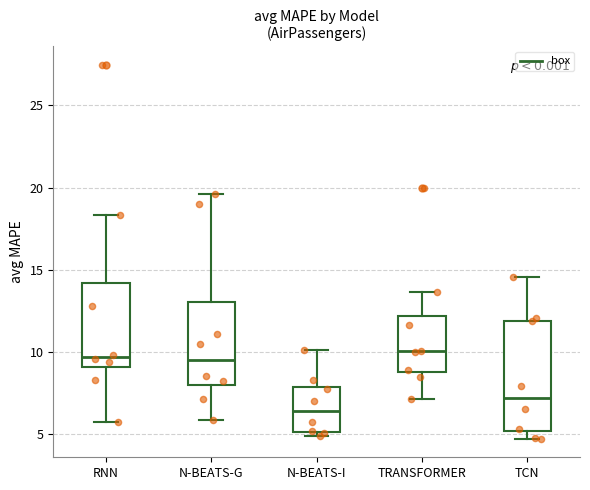

Reading left to right, read every box against the y-axis: the position of its median line, the range the box covers, and the ends of its whiskers. The values are not printed on the chart, so give them approximately, as read against the axis.

RNN: median 9.5, box 9.0 to 14.0, whiskers 5.5 to 18.5
N-BEATS-G: median 9.5, box 8.0 to 13.0, whiskers 6.0 to 19.5
N-BEATS-I: median 6.5, box 5.0 to 8.0, whiskers 5.0 (just below the box's lower edge) to 10.0
TRANSFORMER: median 10.0, box 9.0 to 12.0, whiskers 7.0 to 13.5
TCN: median 7.0, box 5.0 to 12.0, whiskers 4.5 to 14.5